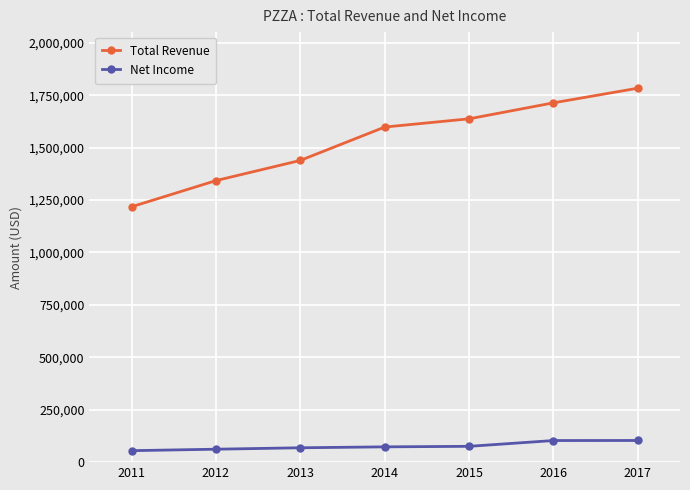

True or false: Net Income and Total Revenue cross at least once.

False